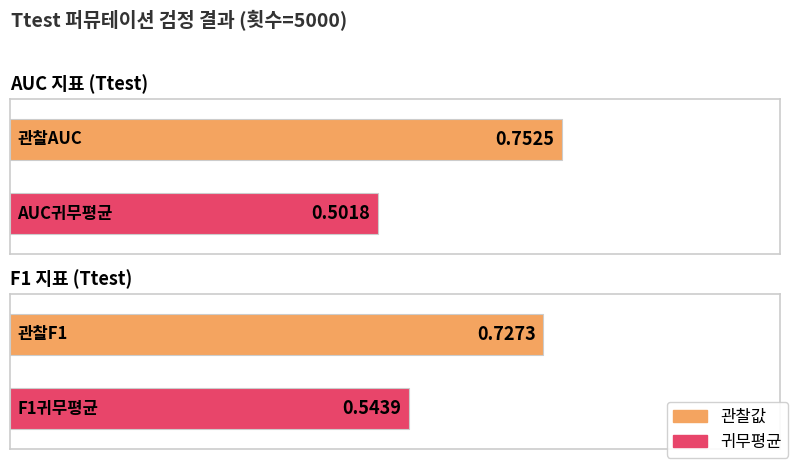

Are the bars horizontal?

Yes